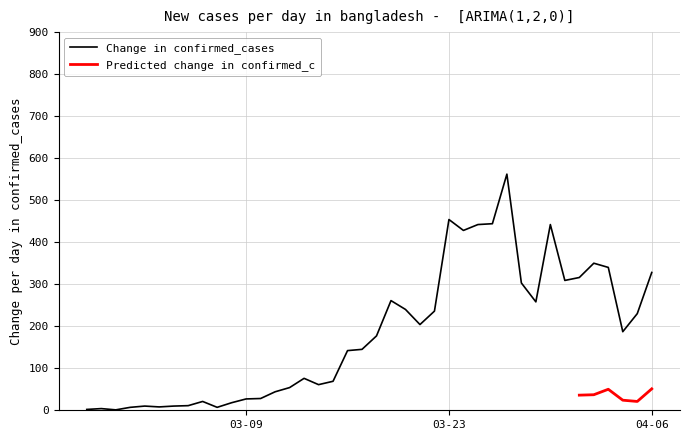

Between 2020-04-02 and 2020-03-31, which is larger?

2020-04-02